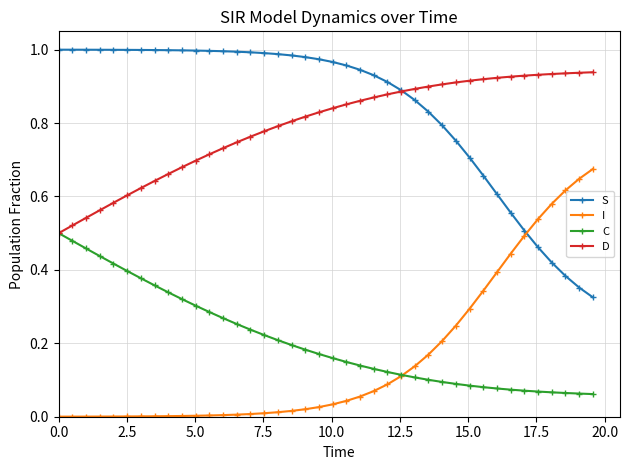

Does the chart have visible grid lines?

Yes